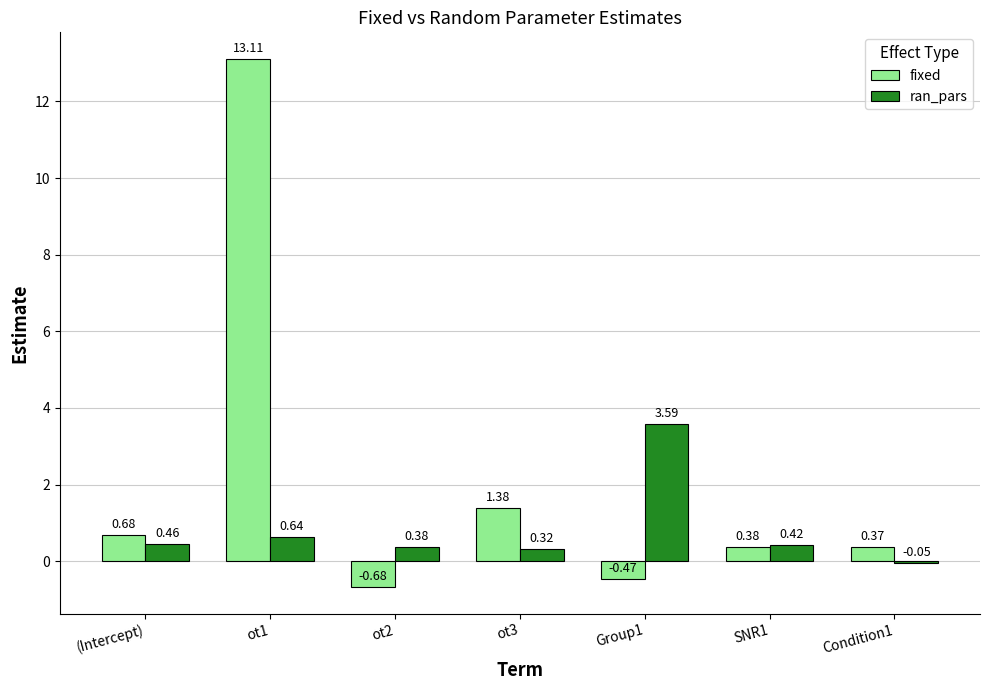

At SNR1, list the series in order from largest to smallest.

ran_pars, fixed